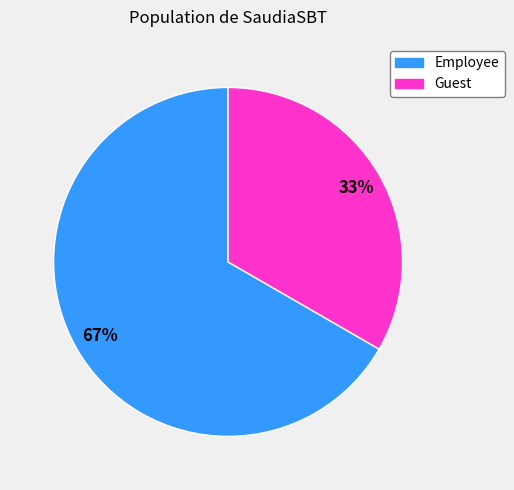

Rank the categories by value from lowest to highest.

Guest, Employee